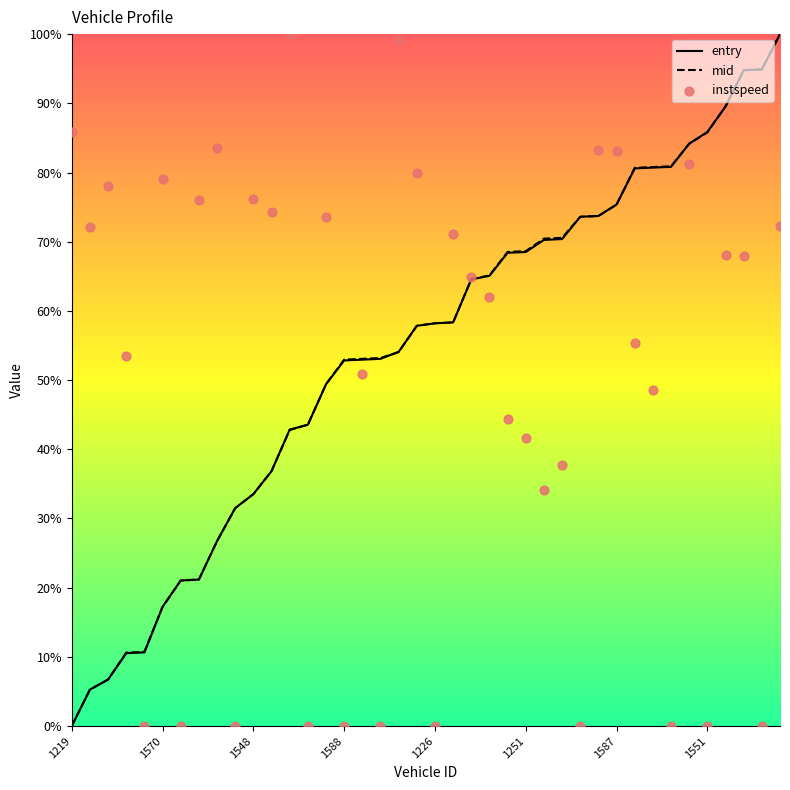

Which series has the largest total across all categories?

mid